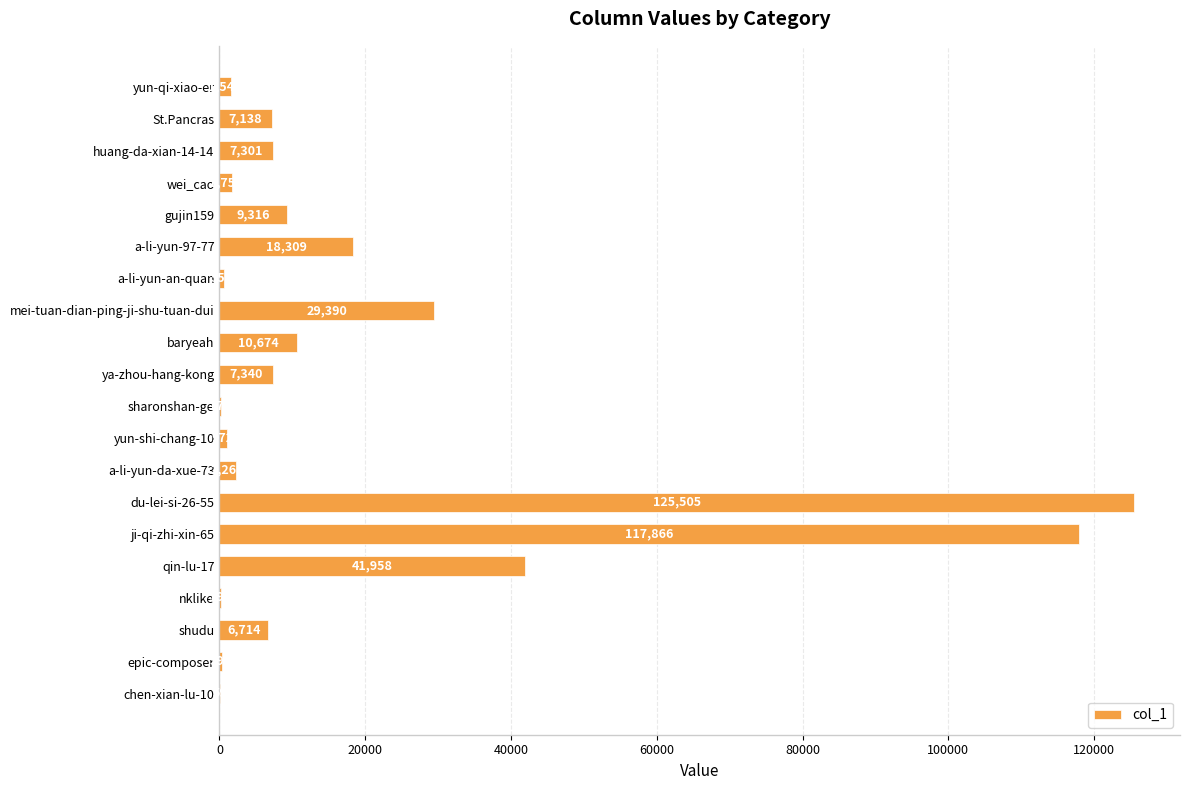

Reading top to bottom, what are all the values shown in this chart?

yun-qi-xiao-er=1544	St.Pancras=7138	huang-da-xian-14-14=7301	wei_cao=1759	gujin159=9316	a-li-yun-97-77=18309	a-li-yun-an-quan=554	mei-tuan-dian-ping-ji-shu-tuan-dui=29390	baryeah=10674	ya-zhou-hang-kong=7340	sharonshan-ge=179	yun-shi-chang-10=972	a-li-yun-da-xue-73=2268	du-lei-si-26-55=125505	ji-qi-zhi-xin-65=117866	qin-lu-17=41958	nklike=193	shudu=6714	epic-composer=398	chen-xian-lu-10=59